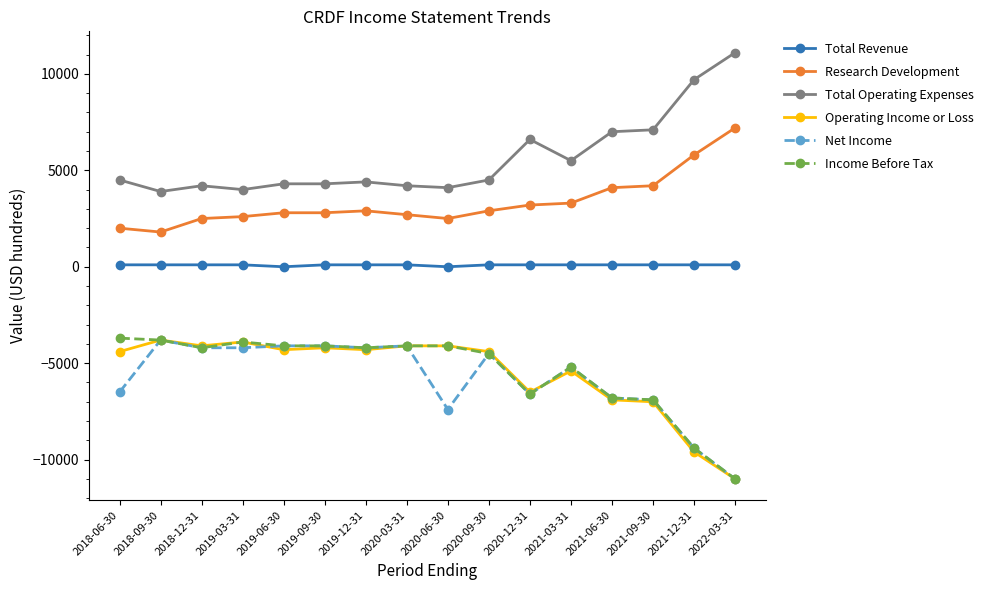

True or false: Net Income has a value of -5200 at 2021-03-31.

True